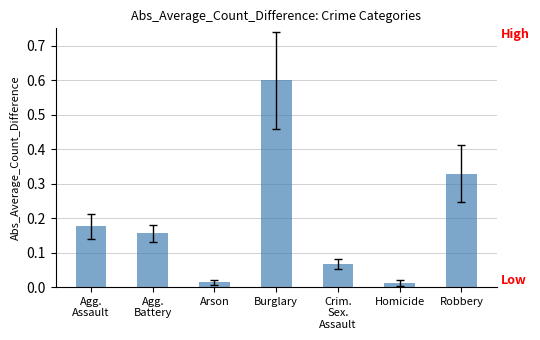

What is the difference between the maximum and minimum values?

0.6